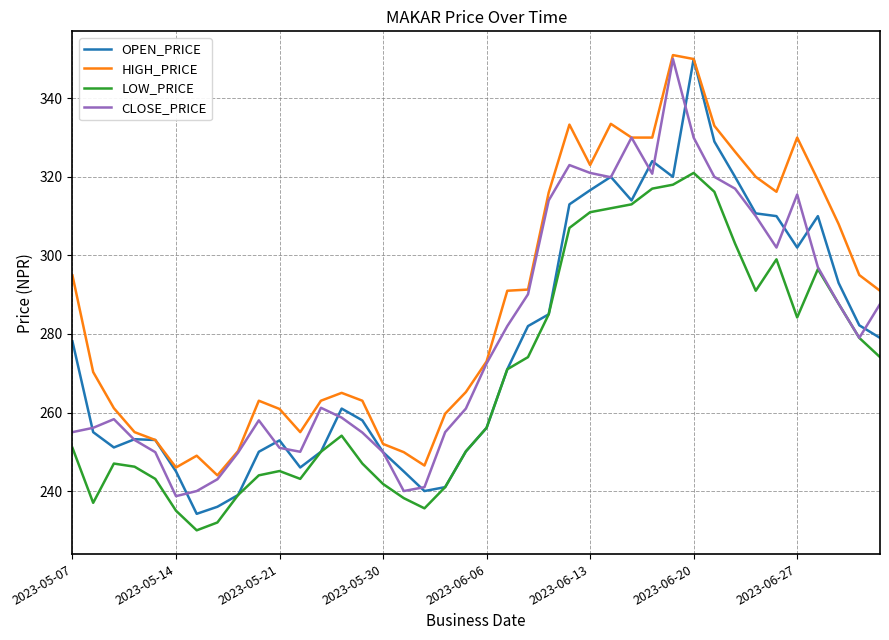

How many values in the HIGH_PRICE series are below 291?

20